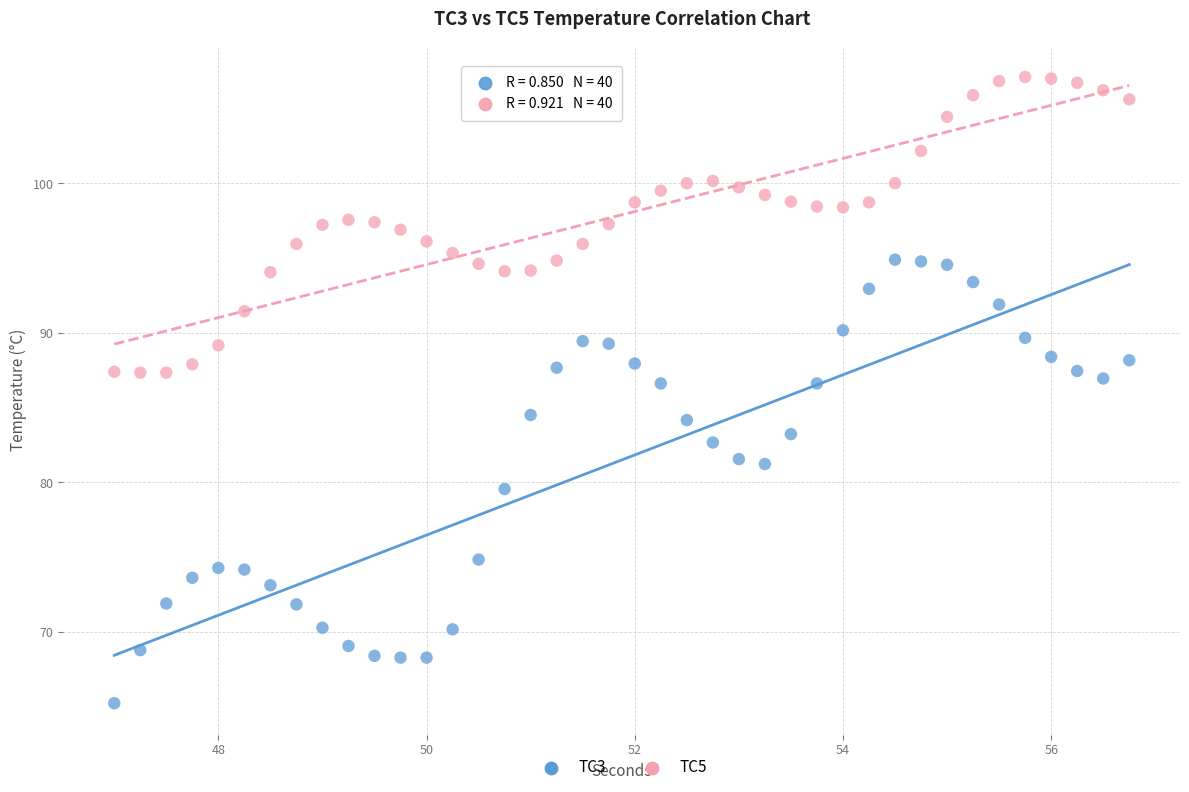

Across all data points, what is the range of X values (max minus min)?

9.8